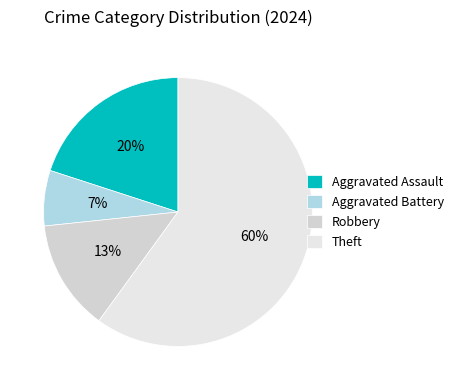

Is there a majority slice in this chart?

Yes